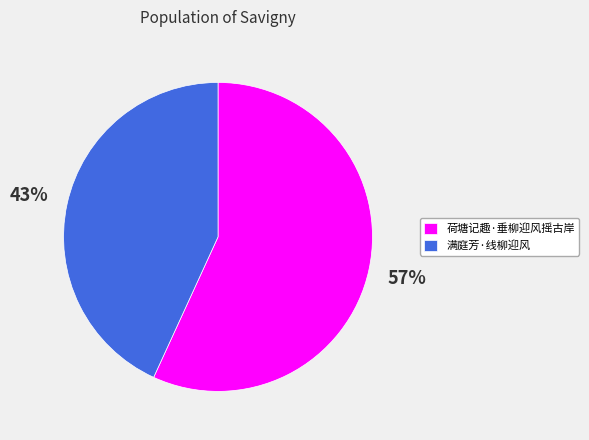

Which has a higher value, 荷塘记趣·垂柳迎风摇古岸 or 满庭芳·线柳迎风?

荷塘记趣·垂柳迎风摇古岸